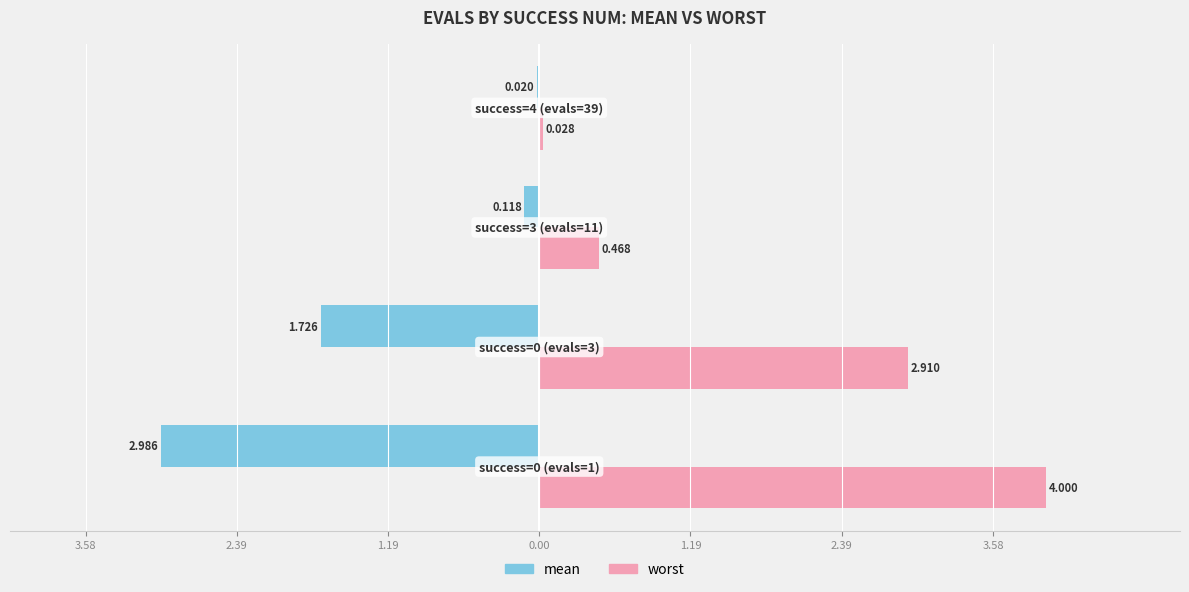

What are all the series names shown in the legend?

mean, worst